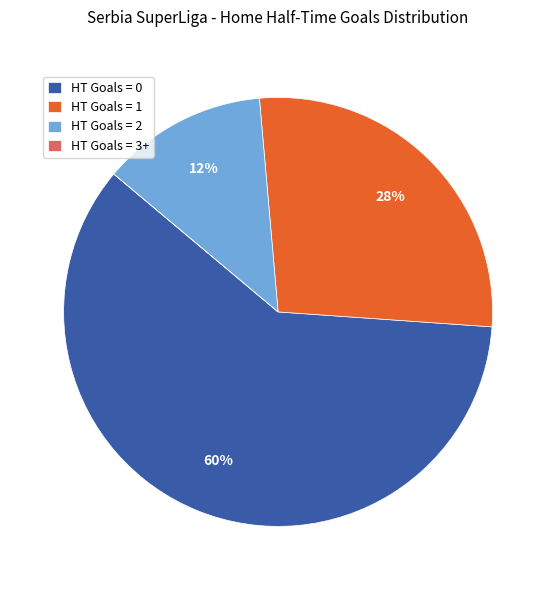

Do HT Goals = 0 and HT Goals = 2 together represent more than half of the pie?

Yes